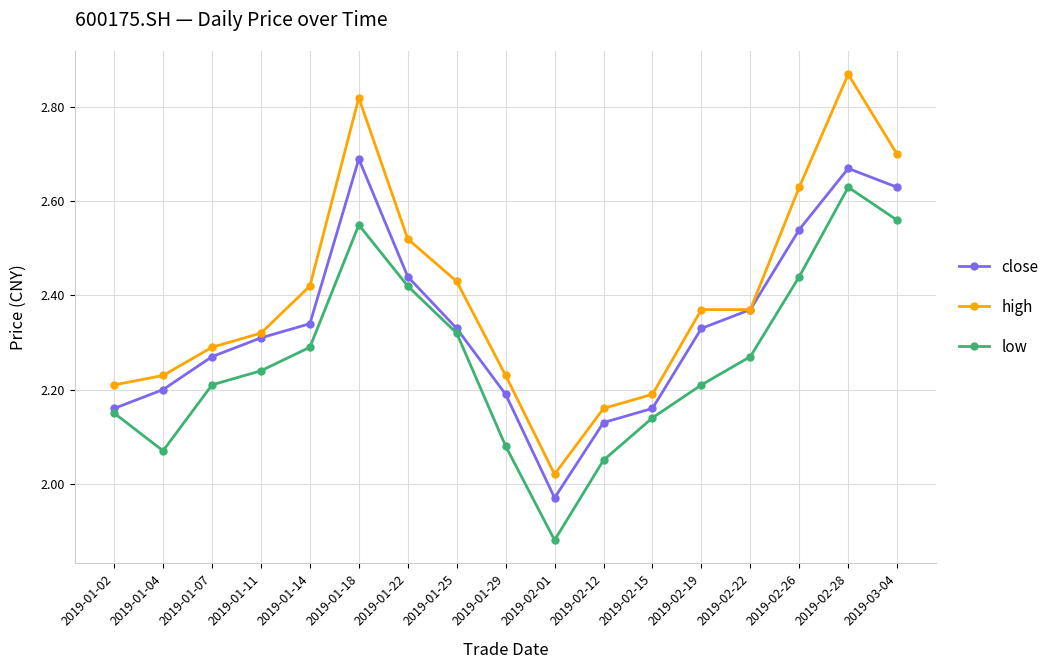

At which category is the sum across all series the highest?

2019-02-28